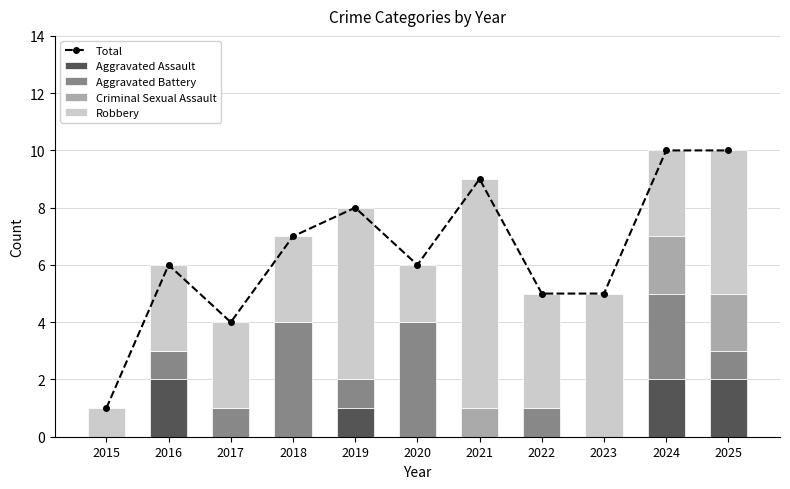

What is the difference between the highest and lowest values at 2017?

4